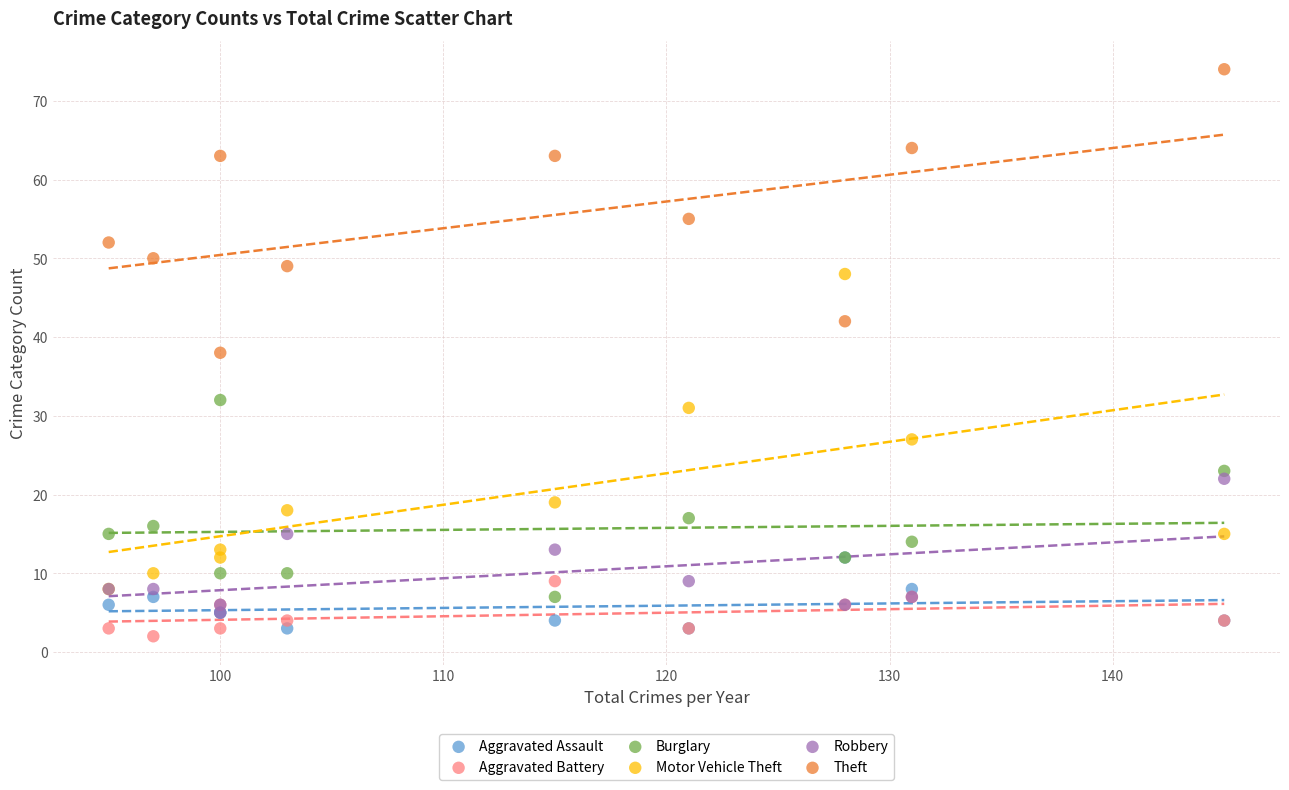

What are all the series names shown in the legend?

Aggravated Assault, Aggravated Battery, Burglary, Motor Vehicle Theft, Robbery, Theft